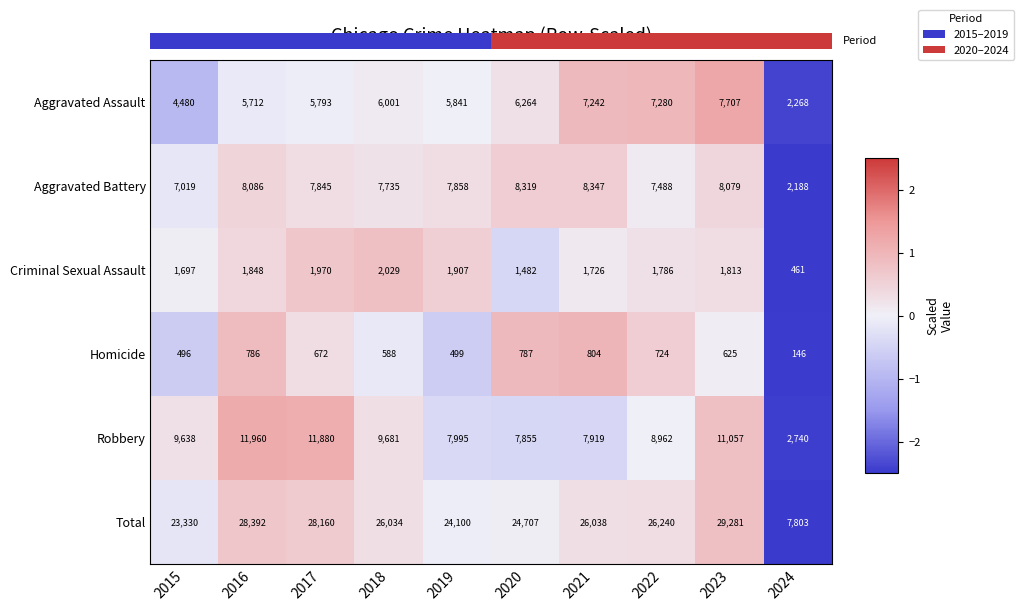

How many categories are shown in the chart?

10